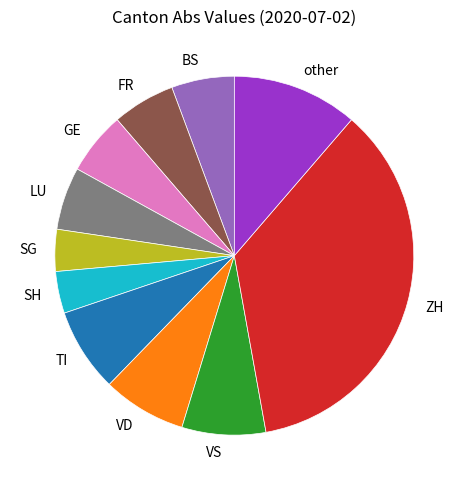

Combined, do GE and ZH account for over 50%?

No